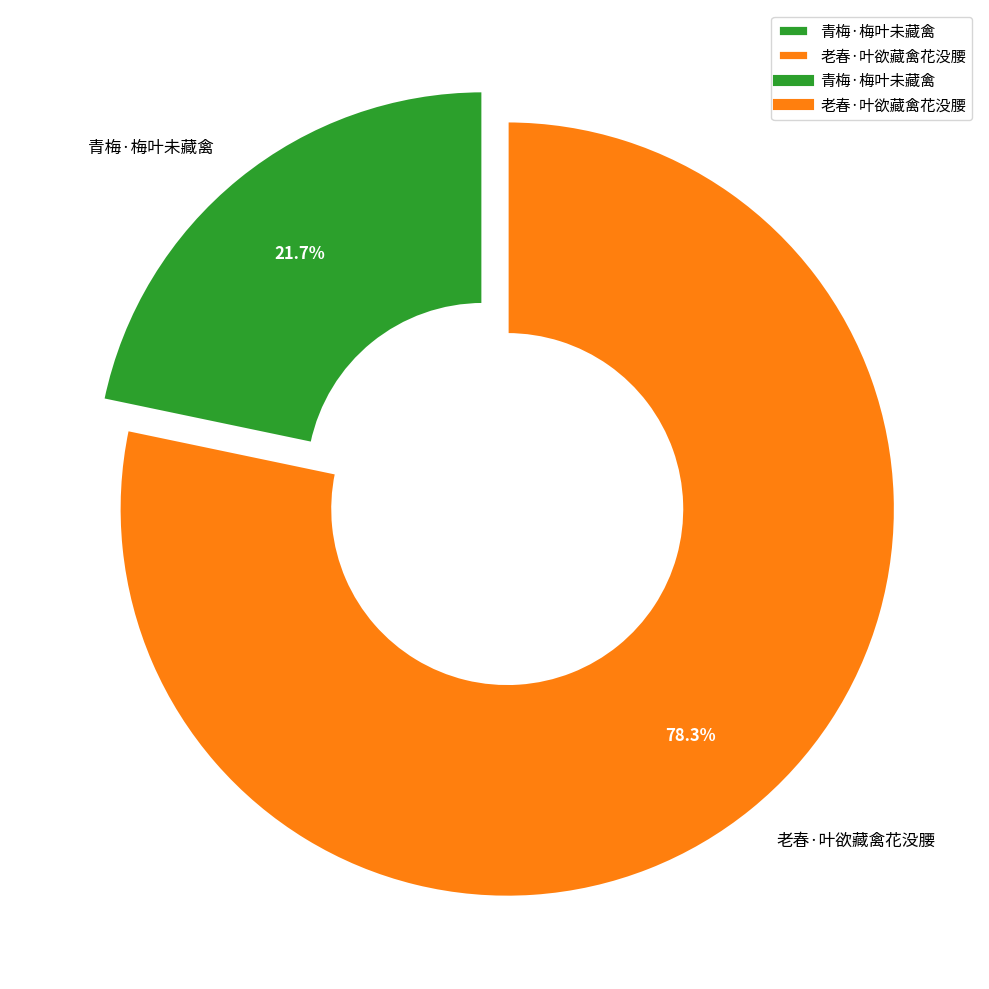

Approximately how many times larger is the value at 青梅·梅叶未藏禽 compared to 老春·叶欲藏禽花没腰?

0.3